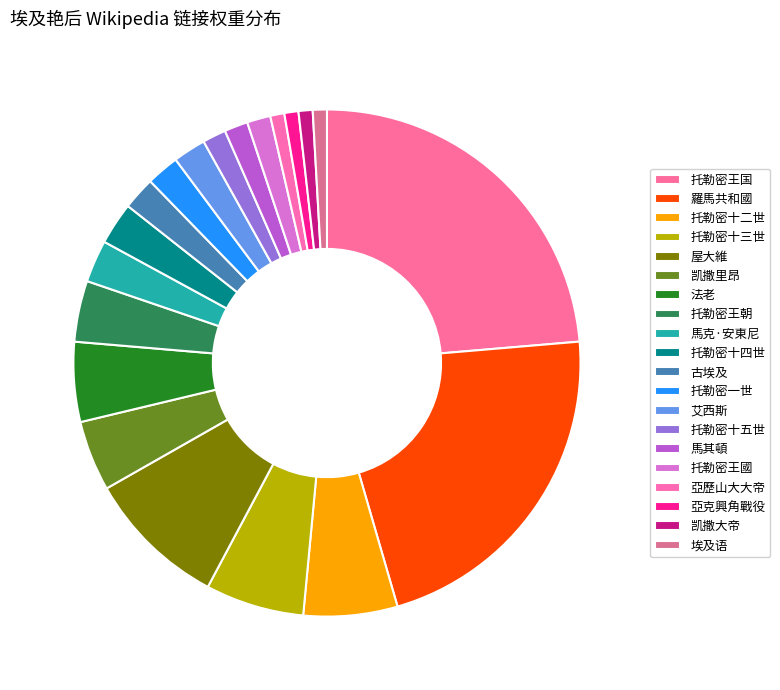

Count the number of slices in the pie.

20